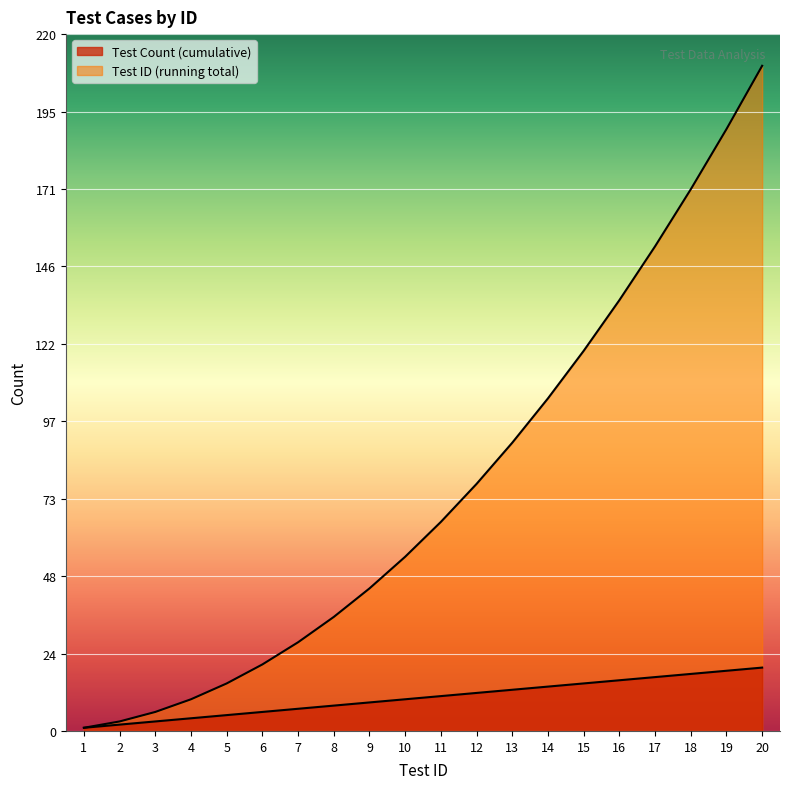

Reading left to right, transcribe all the data shown in this chart.

Test Count (cumulative): 1=1	2=2	3=3	4=4	5=5	6=6	7=7	8=8	9=9	10=10	11=11	12=12	13=13	14=14	15=15	16=16	17=17	18=18	19=19	20=20
Test ID (running total): 1=1	2=3	3=6	4=10	5=15	6=21	7=28	8=36	9=45	10=55	11=66	12=78	13=91	14=105	15=120	16=136	17=153	18=171	19=190	20=210